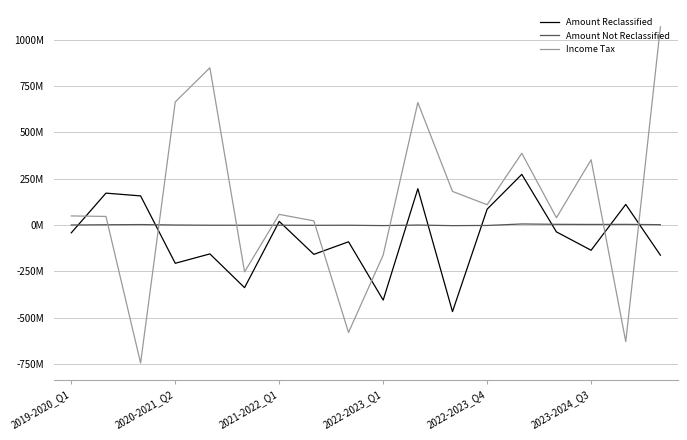

List the series in order of their overall mean, highest first.

Income Tax, Amount Not Reclassified, Amount Reclassified